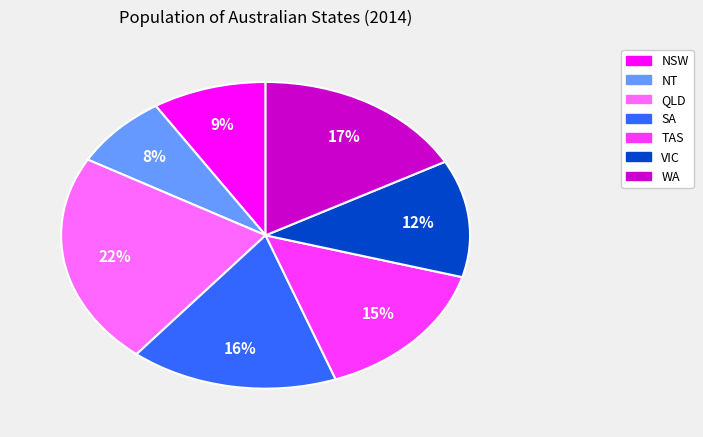

How many slices are in this pie chart?

7